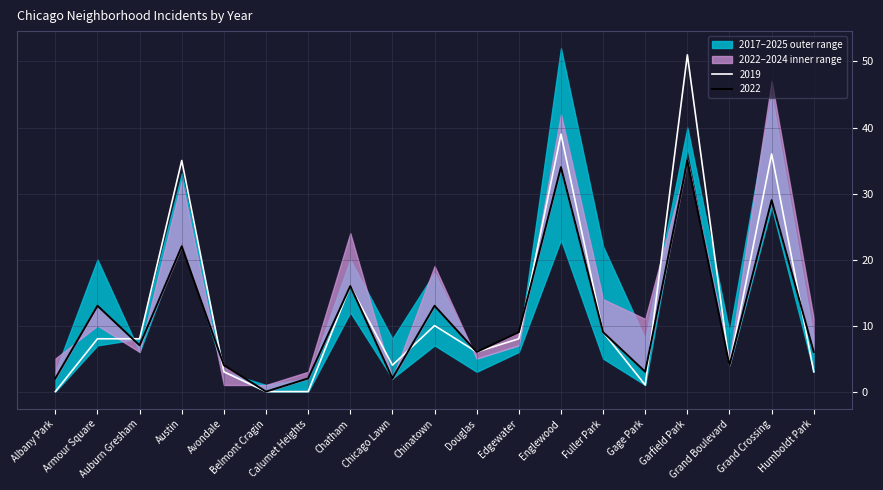

What is the spread (max minus min) of values at Avondale?

3